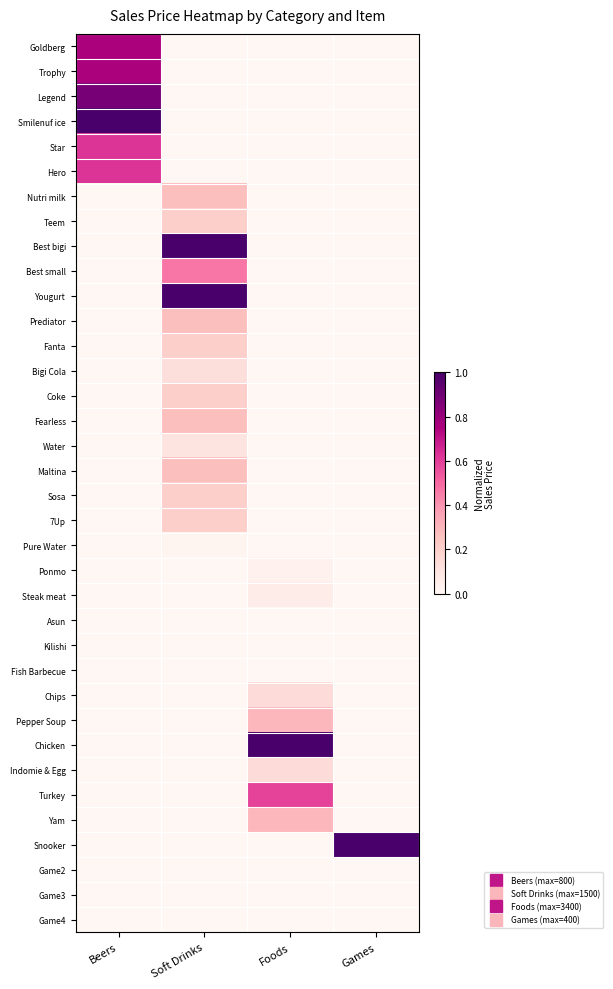

Reading right to left, extract all data points from this chart.

Goldberg: Games=0.0	Foods=0.0	Soft Drinks=0.0	Beers=0.8
Trophy: Games=0.0	Foods=0.0	Soft Drinks=0.0	Beers=0.8
Legend: Games=0.0	Foods=0.0	Soft Drinks=0.0	Beers=0.9
Smilenuf ice: Games=0.0	Foods=0.0	Soft Drinks=0.0	Beers=1.0
Star: Games=0.0	Foods=0.0	Soft Drinks=0.0	Beers=0.6
Hero: Games=0.0	Foods=0.0	Soft Drinks=0.0	Beers=0.6
Nutri milk: Games=0.0	Foods=0.0	Soft Drinks=0.3	Beers=0.0
Teem: Games=0.0	Foods=0.0	Soft Drinks=0.2	Beers=0.0
Best bigi: Games=0.0	Foods=0.0	Soft Drinks=1.0	Beers=0.0
Best small: Games=0.0	Foods=0.0	Soft Drinks=0.5	Beers=0.0
Yougurt: Games=0.0	Foods=0.0	Soft Drinks=1.0	Beers=0.0
Prediator: Games=0.0	Foods=0.0	Soft Drinks=0.3	Beers=0.0
Fanta: Games=0.0	Foods=0.0	Soft Drinks=0.2	Beers=0.0
Bigi Cola: Games=0.0	Foods=0.0	Soft Drinks=0.1	Beers=0.0
Coke: Games=0.0	Foods=0.0	Soft Drinks=0.2	Beers=0.0
Fearless: Games=0.0	Foods=0.0	Soft Drinks=0.3	Beers=0.0
Water: Games=0.0	Foods=0.0	Soft Drinks=0.1	Beers=0.0
Maltina: Games=0.0	Foods=0.0	Soft Drinks=0.3	Beers=0.0
Sosa: Games=0.0	Foods=0.0	Soft Drinks=0.2	Beers=0.0
7Up: Games=0.0	Foods=0.0	Soft Drinks=0.2	Beers=0.0
Pure Water: Games=0.0	Foods=0.0	Soft Drinks=0.0	Beers=0.0
Ponmo: Games=0.0	Foods=0.0	Soft Drinks=0.0	Beers=0.0
Steak meat: Games=0.0	Foods=0.1	Soft Drinks=0.0	Beers=0.0
Asun: Games=0.0	Foods=0.0	Soft Drinks=0.0	Beers=0.0
Kilishi: Games=0.0	Foods=0.0	Soft Drinks=0.0	Beers=0.0
Fish Barbecue: Games=0.0	Foods=0.0	Soft Drinks=0.0	Beers=0.0
Chips: Games=0.0	Foods=0.1	Soft Drinks=0.0	Beers=0.0
Pepper Soup: Games=0.0	Foods=0.3	Soft Drinks=0.0	Beers=0.0
Chicken: Games=0.0	Foods=1.0	Soft Drinks=0.0	Beers=0.0
Indomie & Egg: Games=0.0	Foods=0.1	Soft Drinks=0.0	Beers=0.0
Turkey: Games=0.0	Foods=0.6	Soft Drinks=0.0	Beers=0.0
Yam: Games=0.0	Foods=0.3	Soft Drinks=0.0	Beers=0.0
Snooker: Games=1.0	Foods=0.0	Soft Drinks=0.0	Beers=0.0
Game2: Games=0.0	Foods=0.0	Soft Drinks=0.0	Beers=0.0
Game3: Games=0.0	Foods=0.0	Soft Drinks=0.0	Beers=0.0
Game4: Games=0.0	Foods=0.0	Soft Drinks=0.0	Beers=0.0